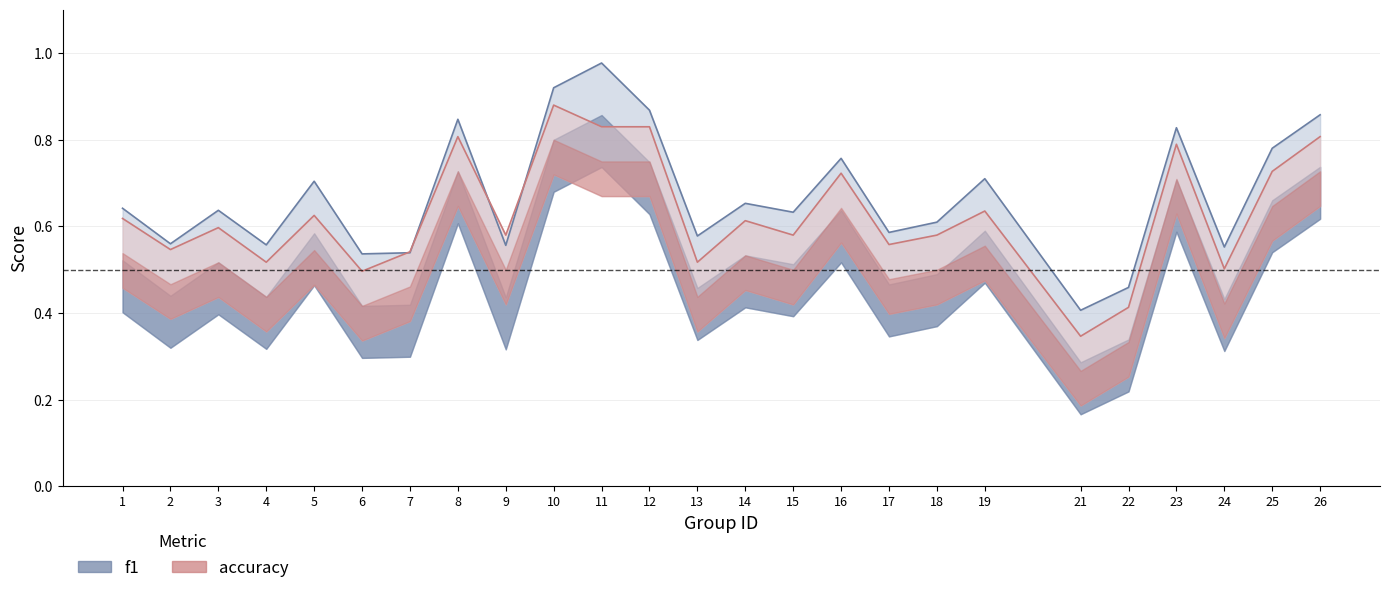

The f1 series shows 0.8 at 4. True or false?

False